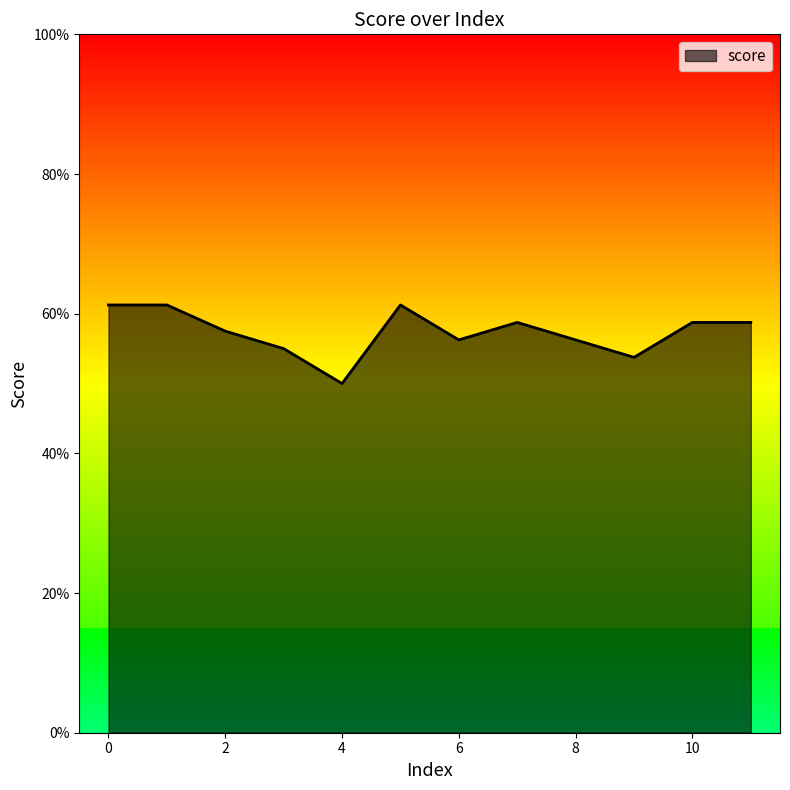

Is this an area chart (filled region under the line)?

Yes